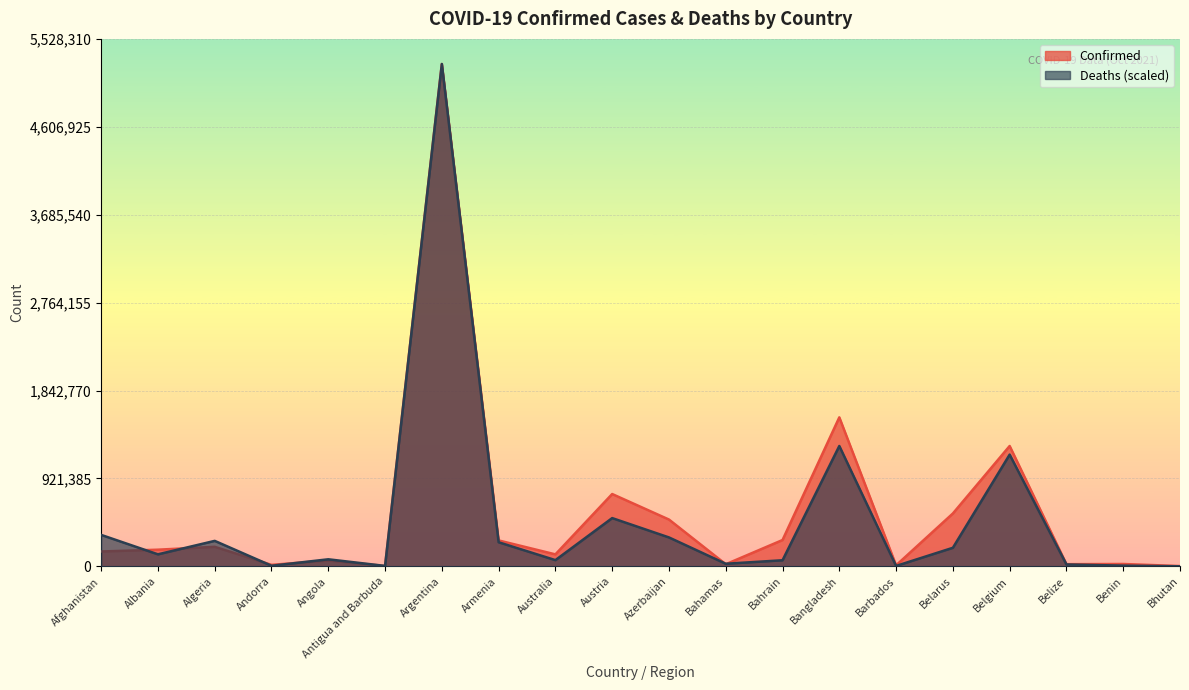

At which label is Confirmed closest to 2633835?

Bangladesh